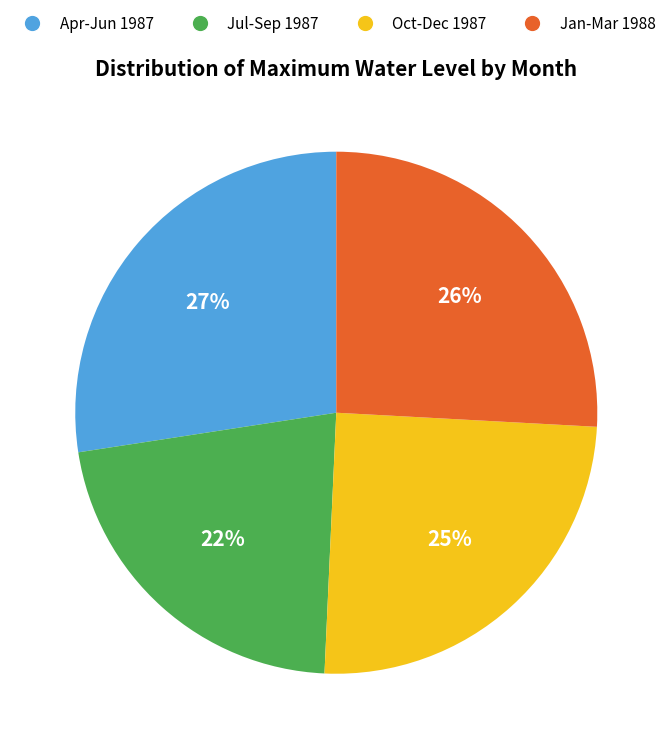

How many segments does this pie chart have?

4